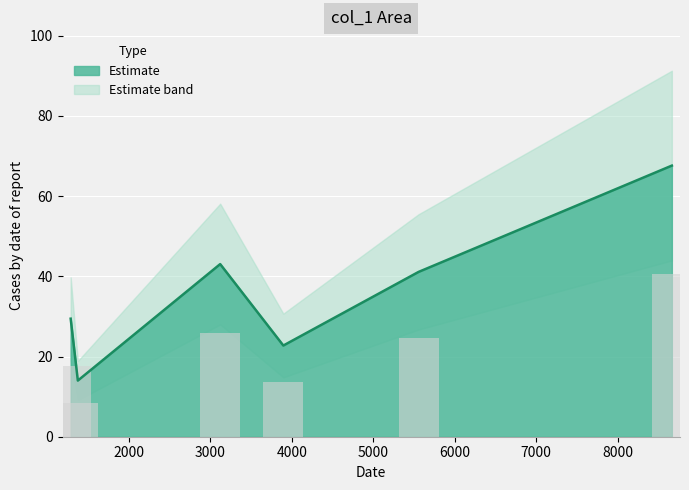

What is the ratio of the value at 3122.04 to the value at 5556.86?

1.0